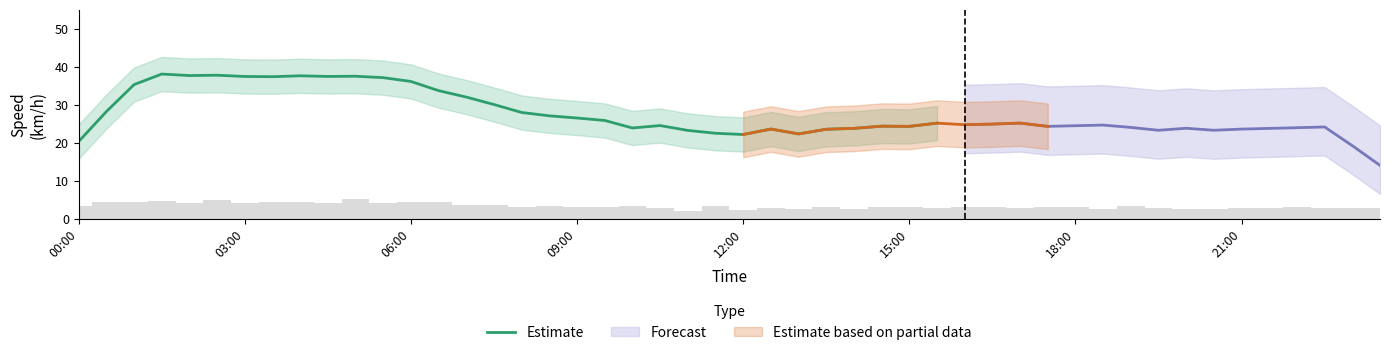

What is the highest value of the Estimate series?

38.1